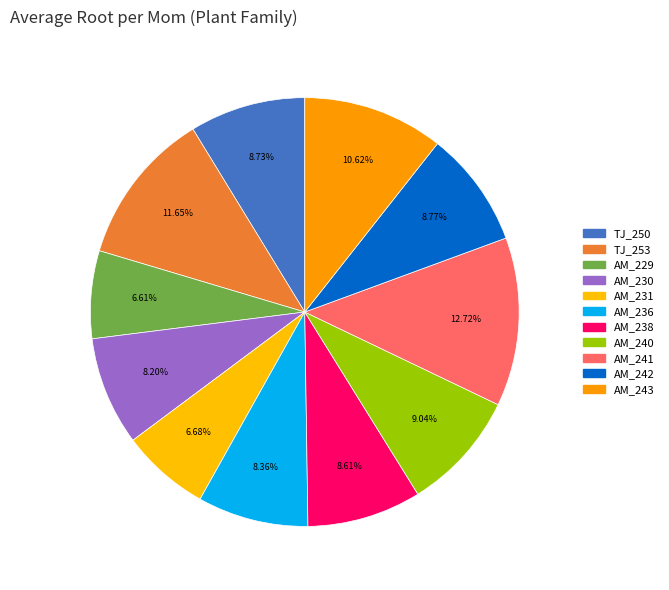

How many segments does this pie chart have?

11